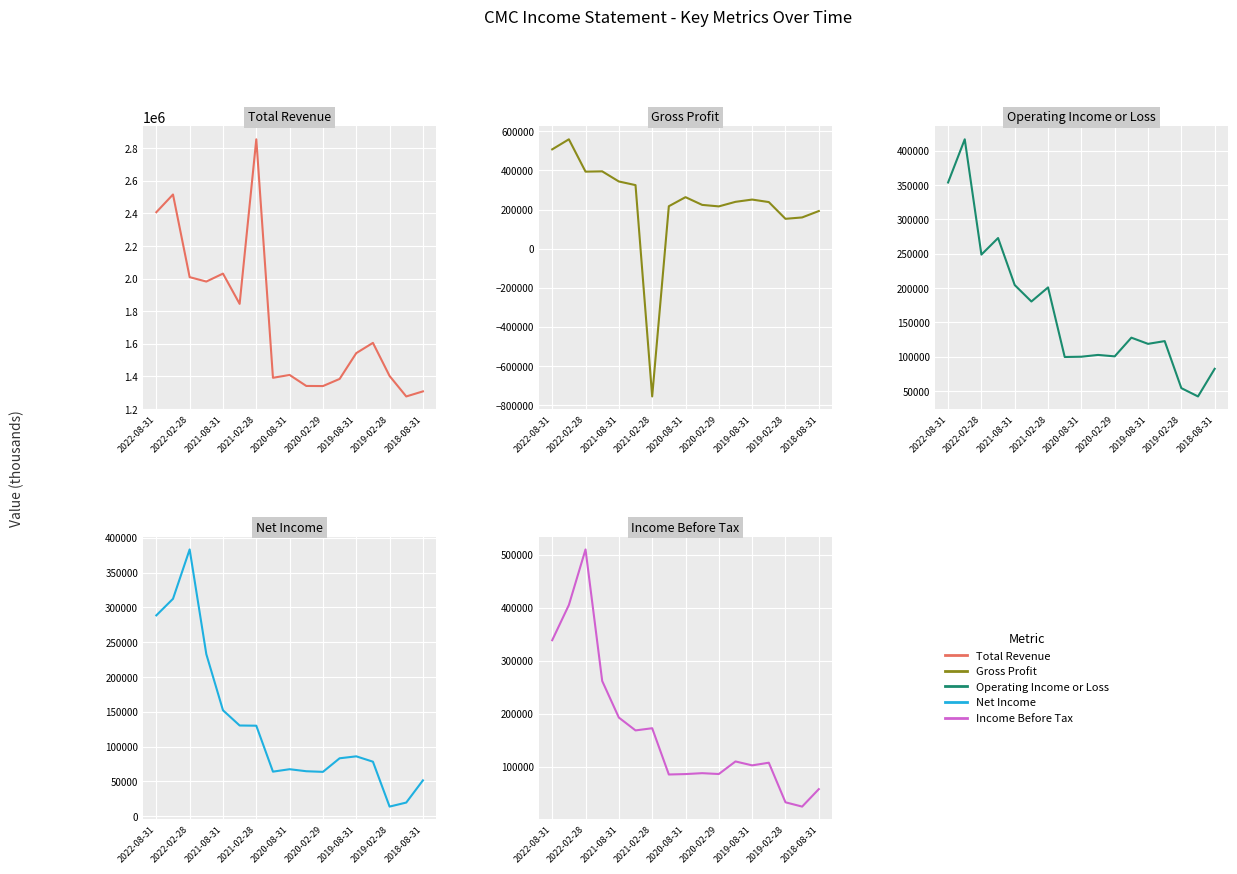

How many intersections are there between Net Income and Gross Profit?

2